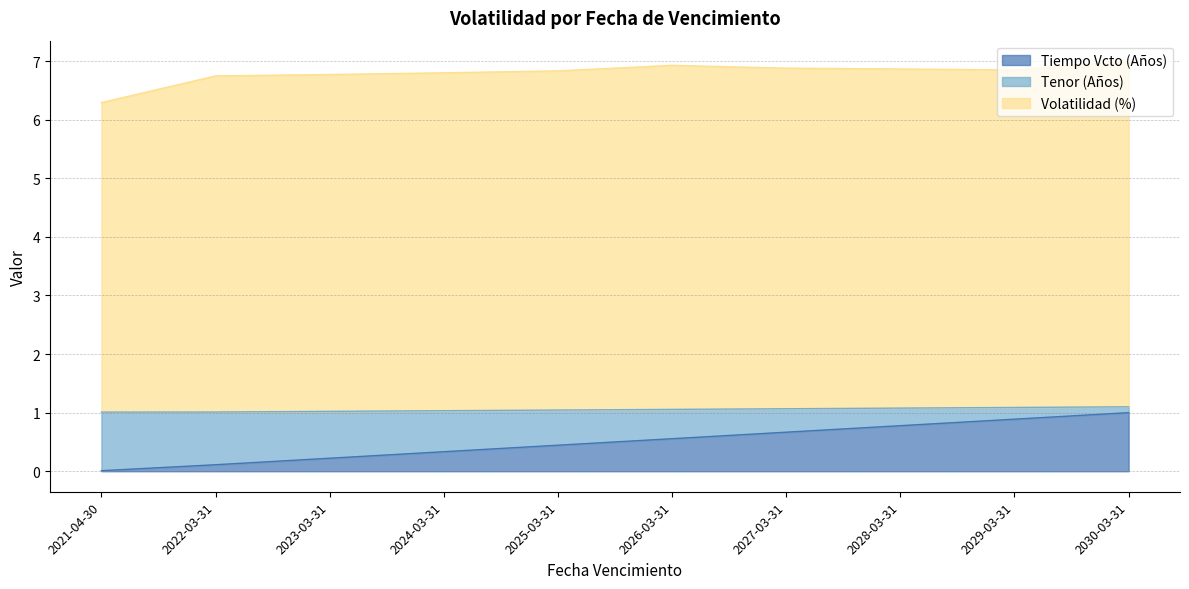

What is the average value of the Volatilidad (%) series?

6.8